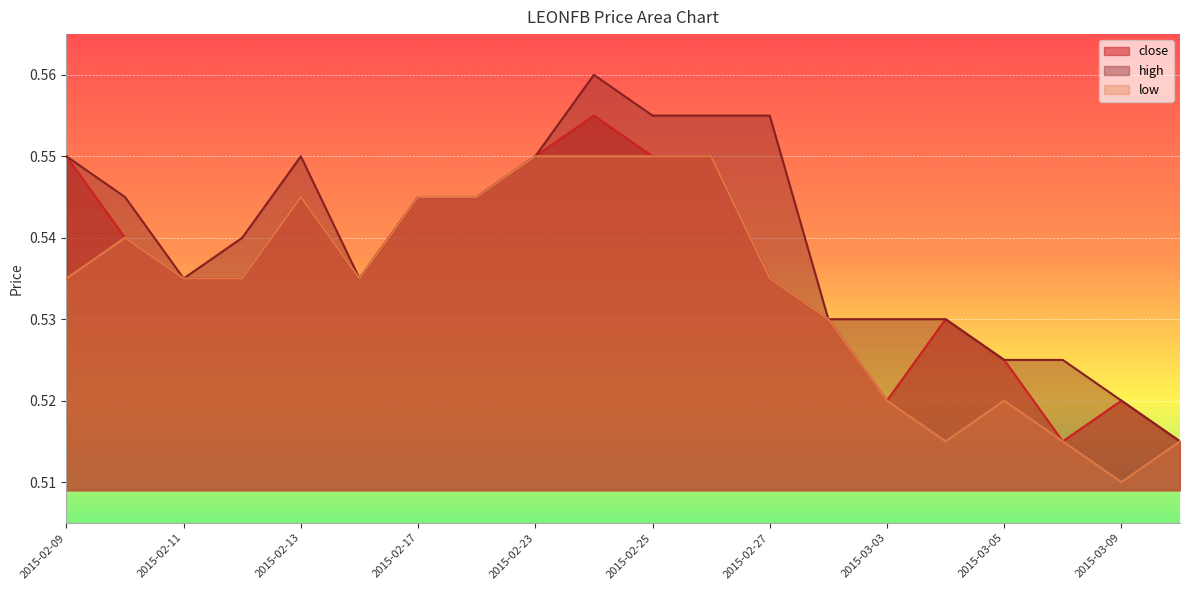

What is the label of the 13th point from the right?

2015-02-18